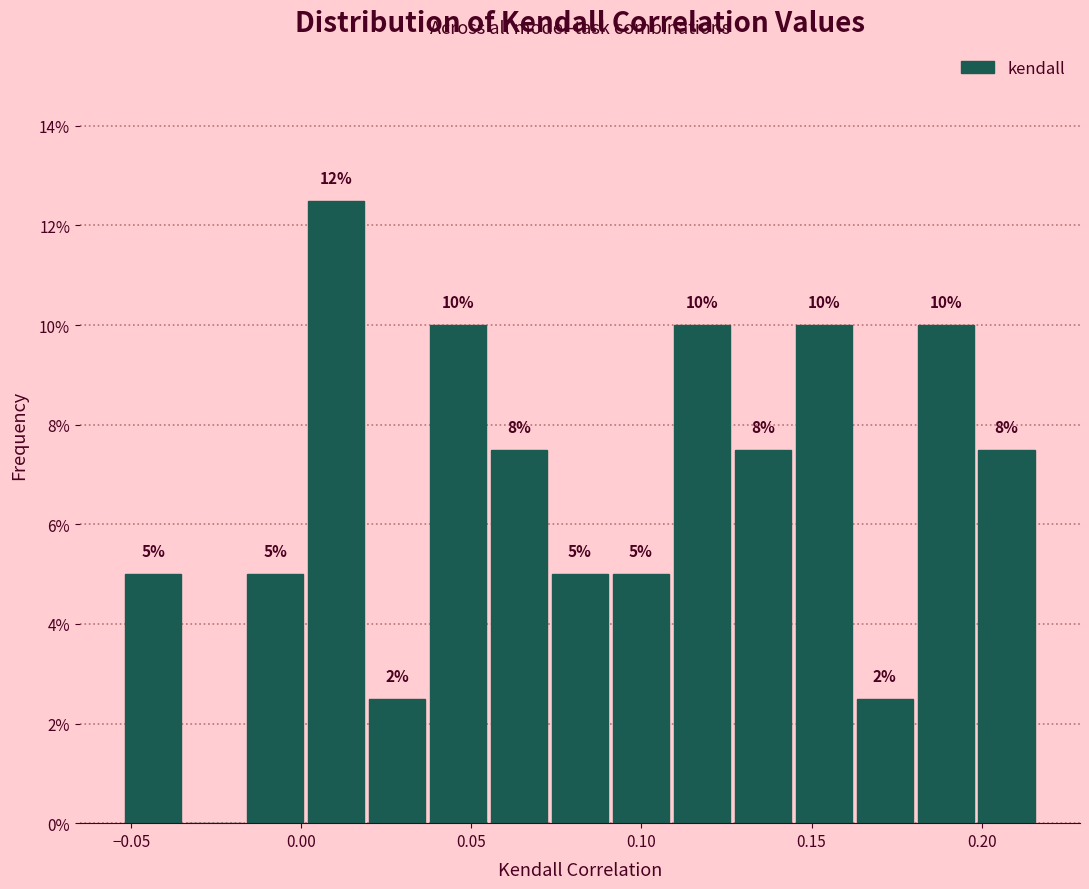

Around what value on the x-axis is the tallest bar? Give the approximate position of its centre, as read against the axis.

0.010